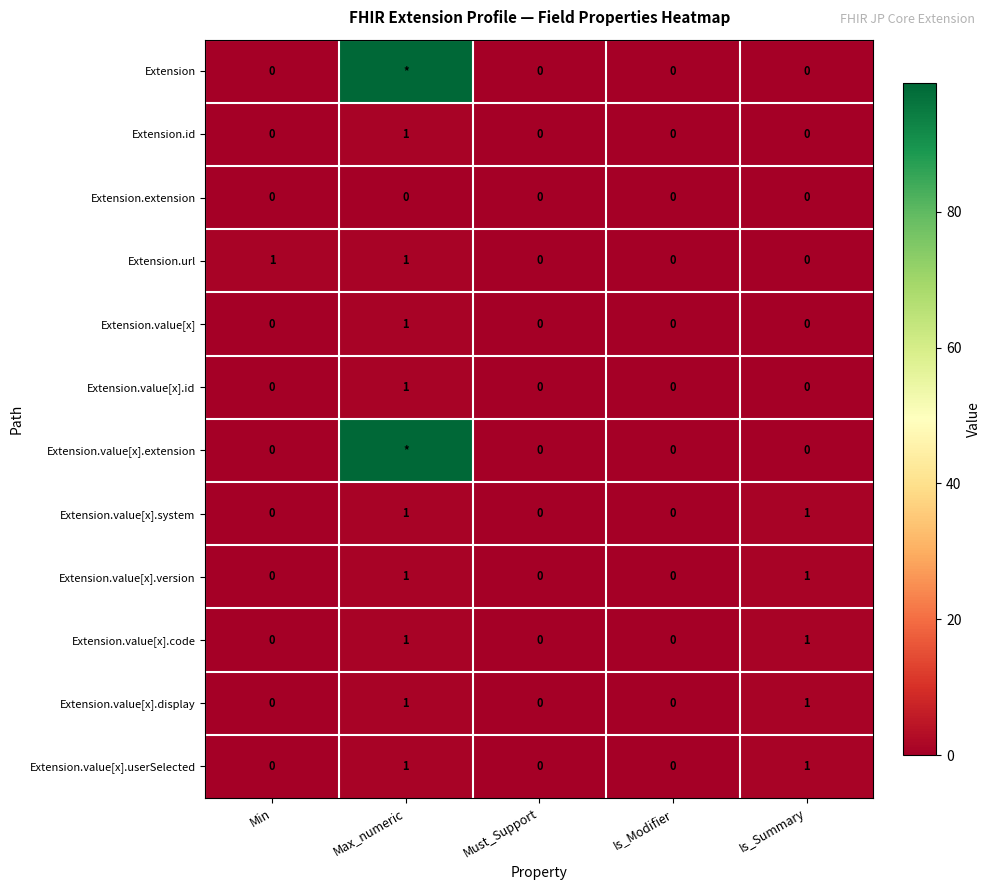

What is the difference between the highest and lowest values at Min?

1